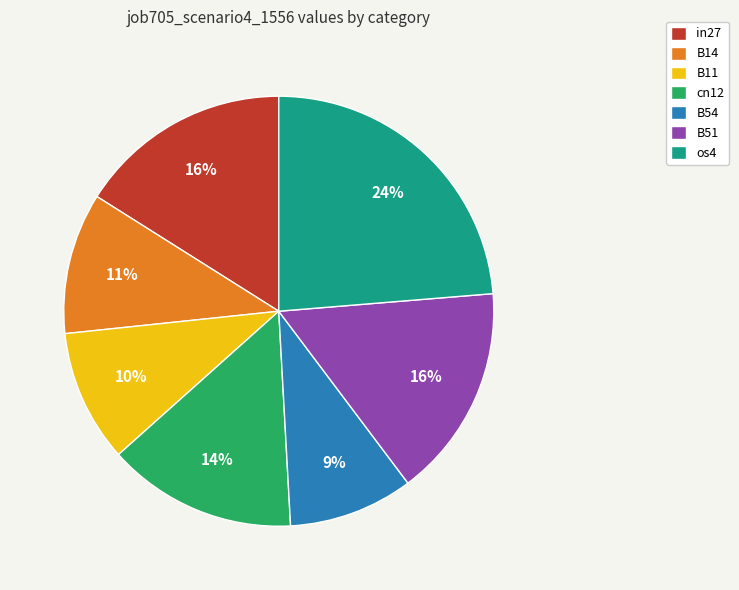

Combined, do in27 and B51 account for over 50%?

No